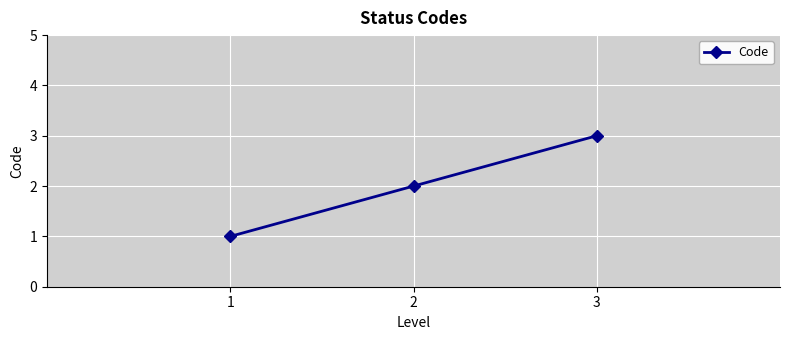

List the labels in order of value, smallest first.

1, 2, 3